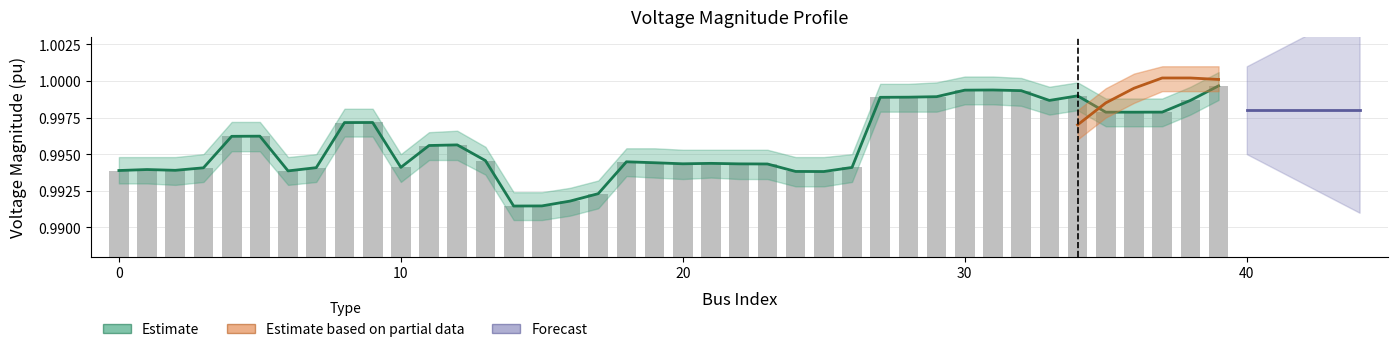

How many categories are shown in the chart?

40